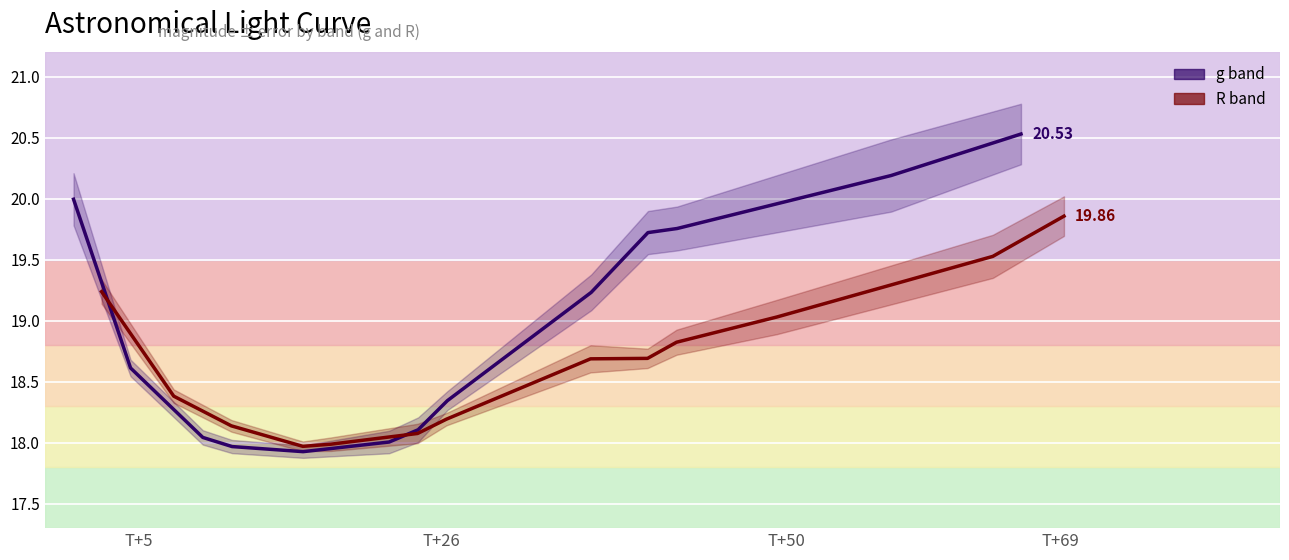

How many categories are shown in the chart?

13